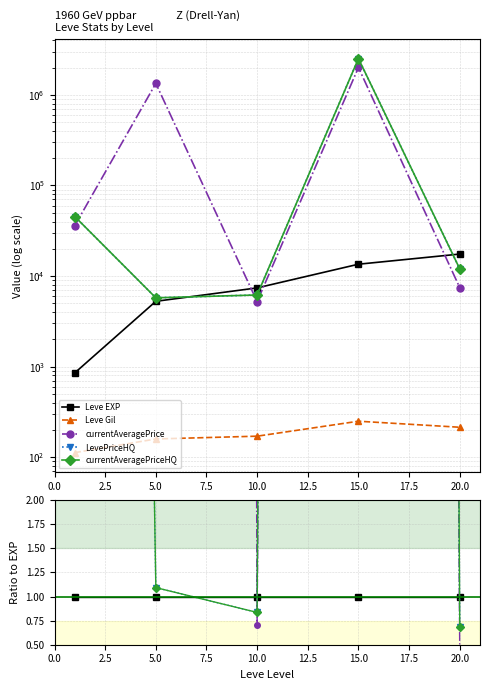

Count the number of data series in this chart.

5